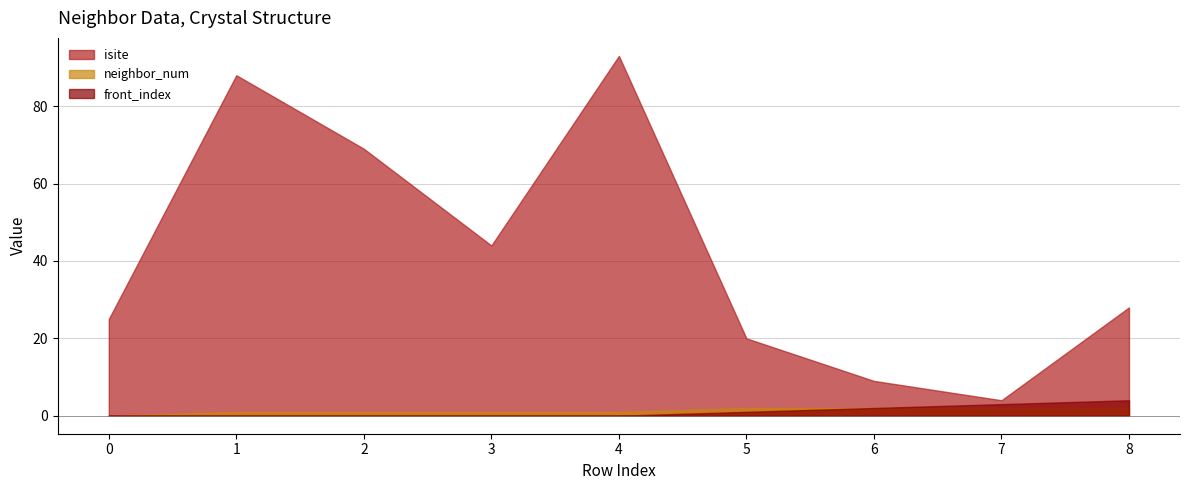

The neighbor_num series shows 2 at 7. True or false?

True